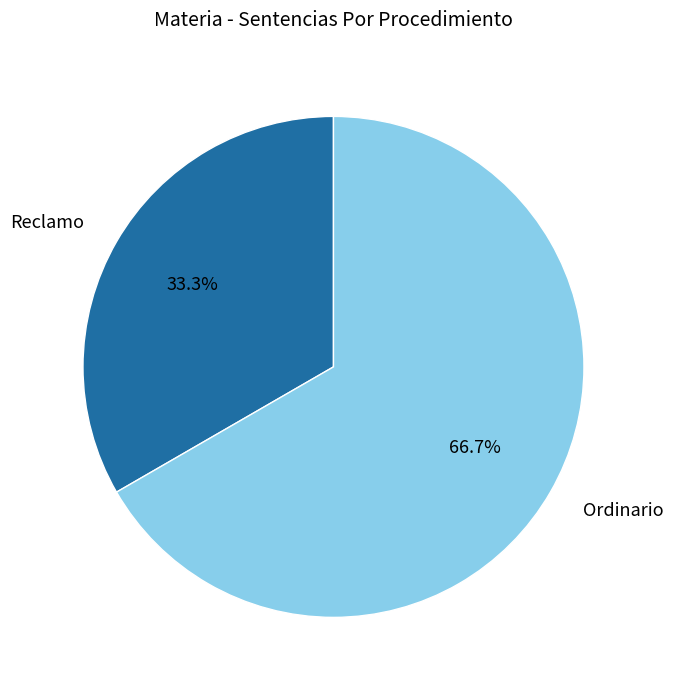

To the nearest percent, what is the difference between the largest and smallest slice percentages?

33%